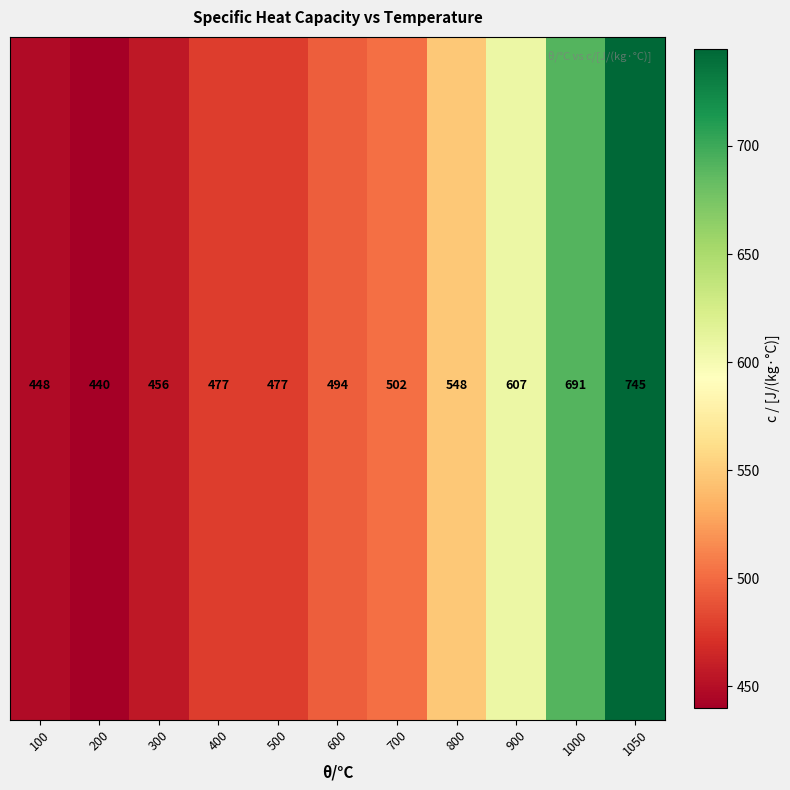

What is the change in value from 200 to 300?

+16